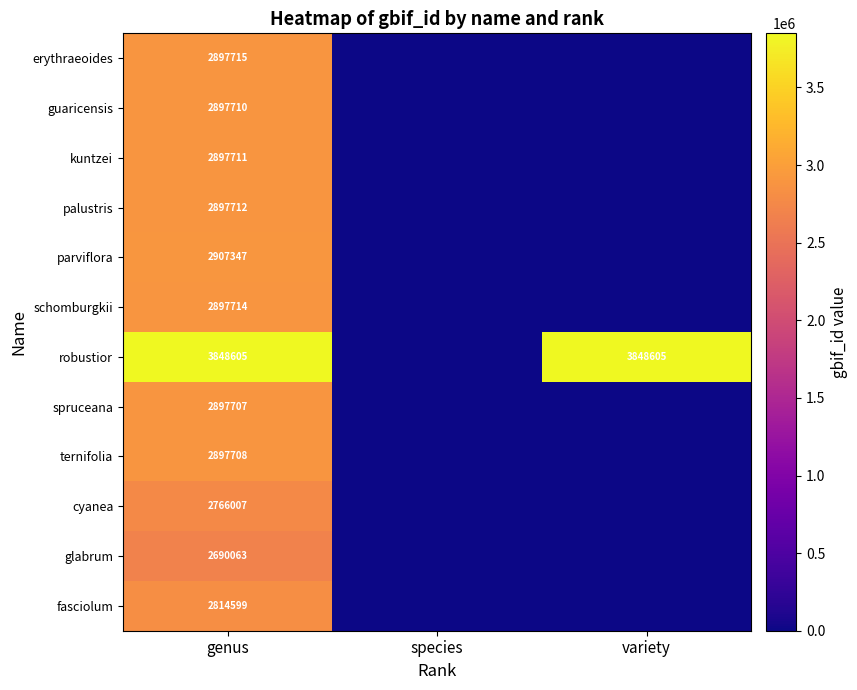

Which label corresponds to the largest value in the chart?

genus